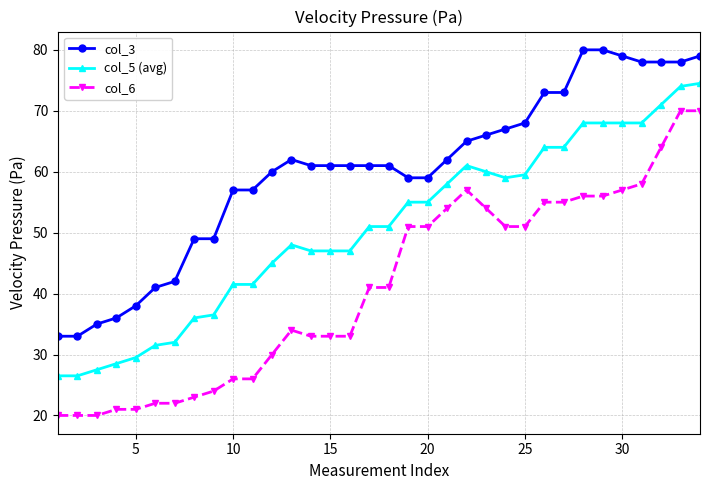

How many lines are shown in the chart?

3